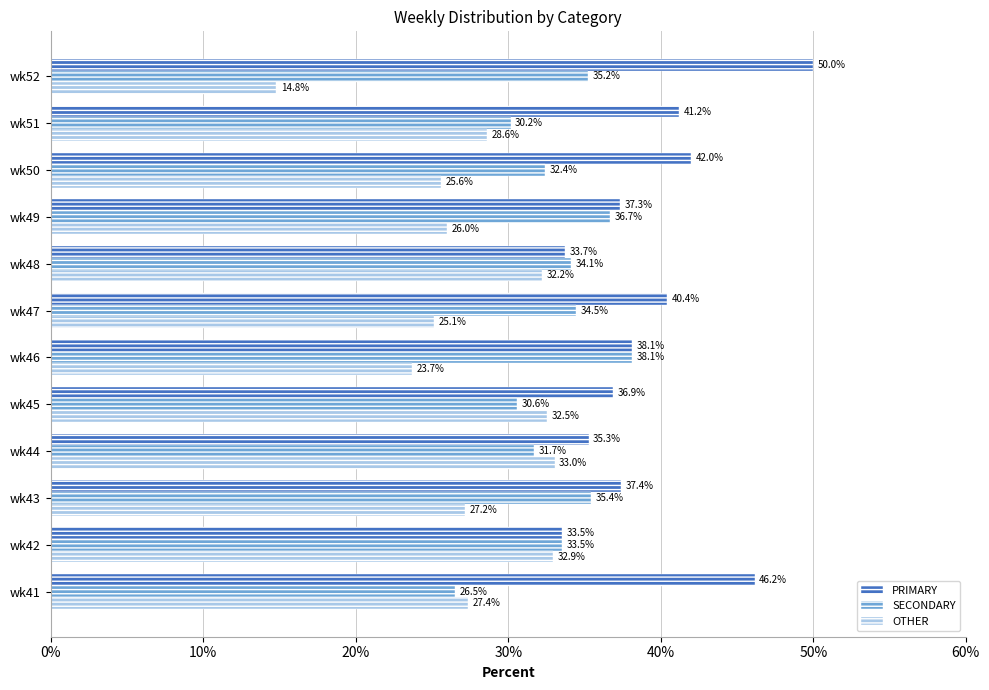

Which series has the largest range (max minus min)?

OTHER